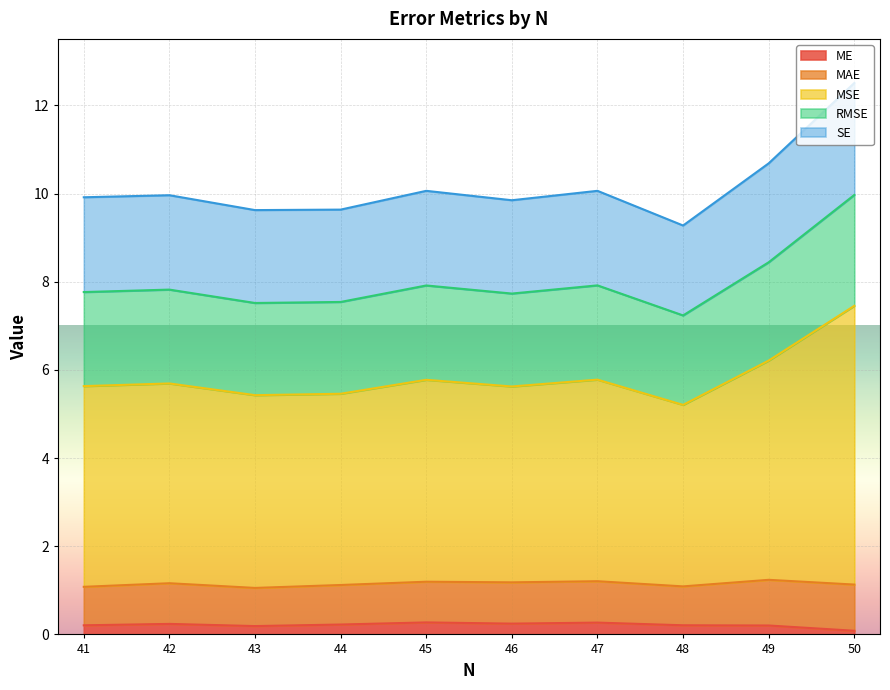

Which series has the largest total across all categories?

MSE